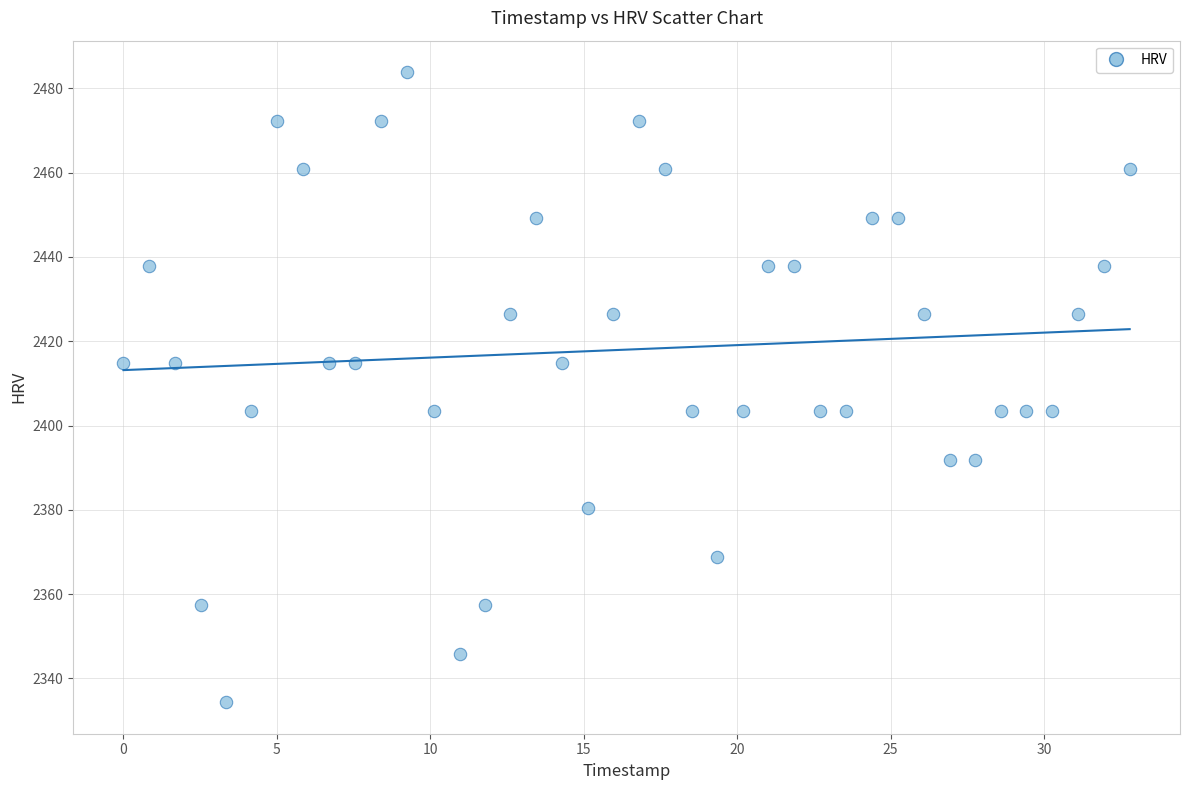

What is the range of Y values (max minus min)?

149.5